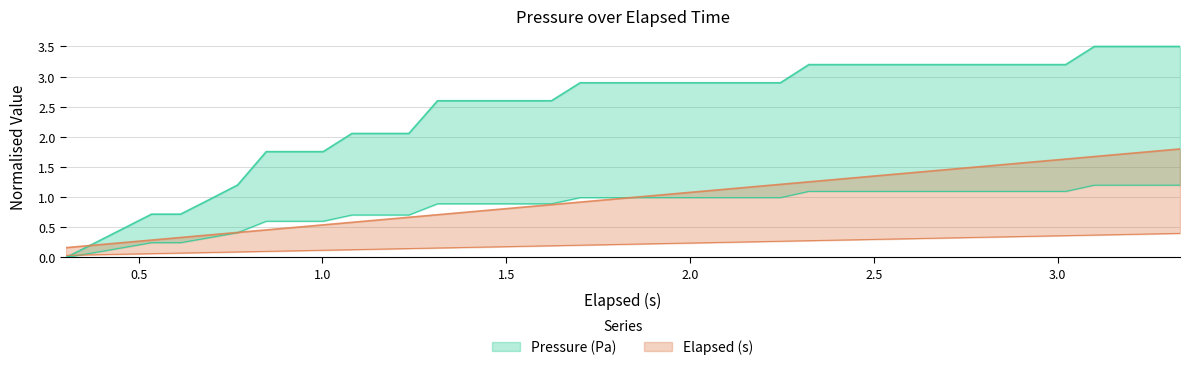

List the labels in order of Pressure (Pa) value, largest first.

3.1, 3.177, 3.255, 3.333, 2.323, 2.401, 2.479, 2.556, 2.634, 2.712, 2.789, 2.867, 2.945, 3.022, 1.701, 1.779, 1.856, 1.934, 2.011, 2.089, 2.168, 2.246, 1.313, 1.39, 1.468, 1.546, 1.623, 1.08, 1.157, 1.235, 0.847, 0.925, 1.002, 0.769, 0.692, 0.535, 0.614, 0.457, 0.38, 0.302